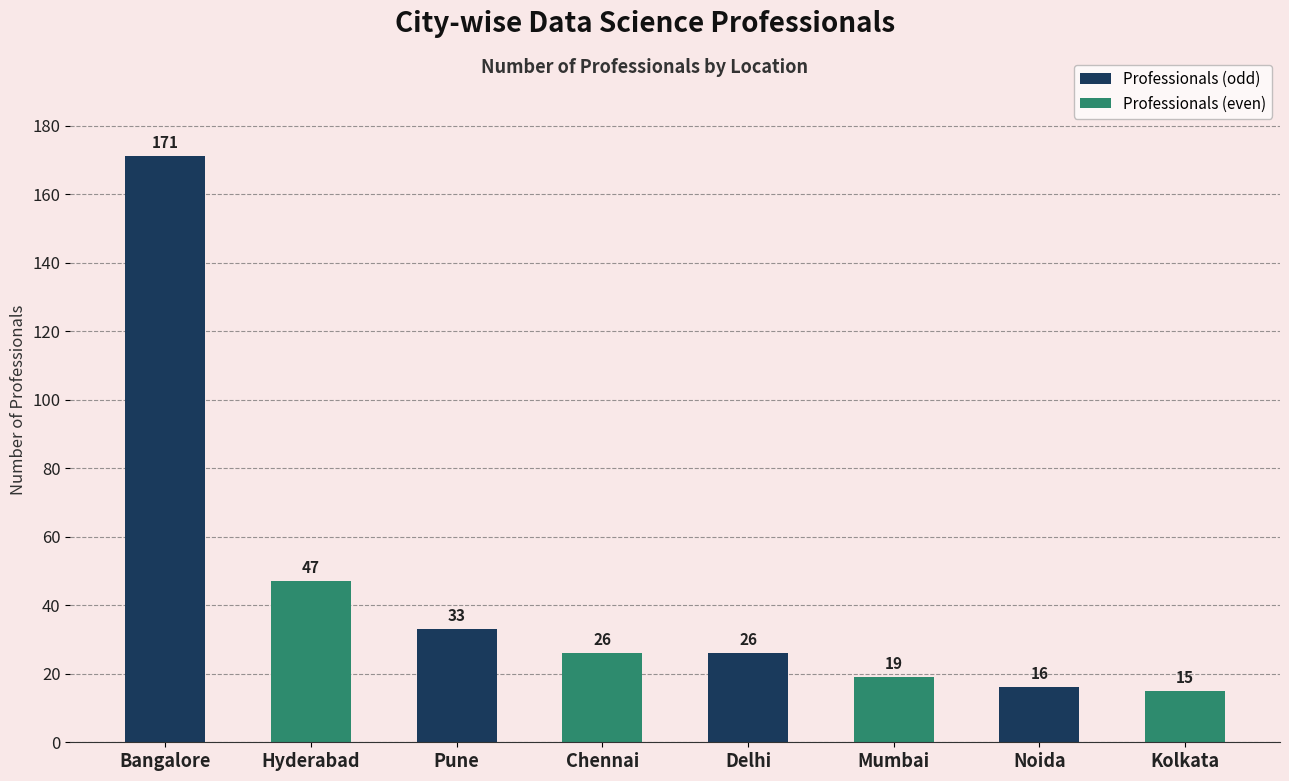

What is the minimum value shown in the chart?

15